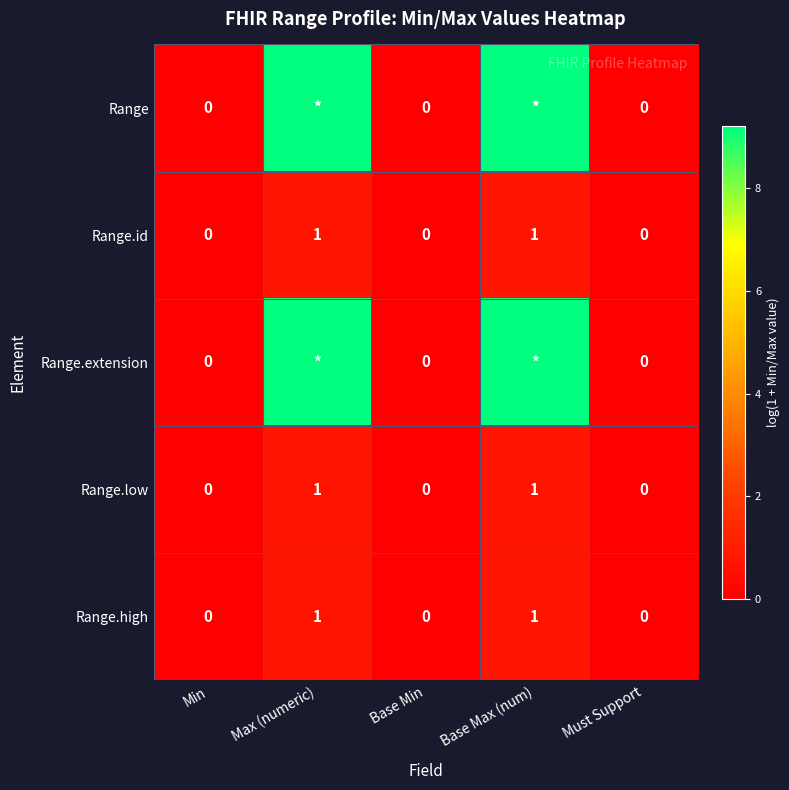

Is the value of Range.low at Base Max (num) greater than the value of Range.high at Base Min?

Yes